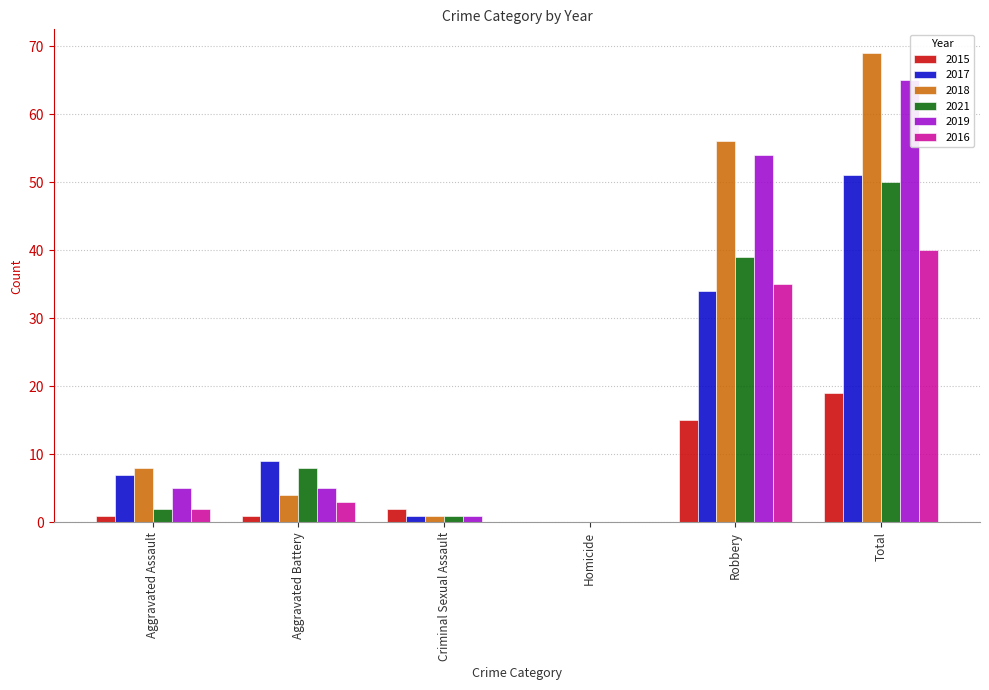

How many groups of bars are there?

6